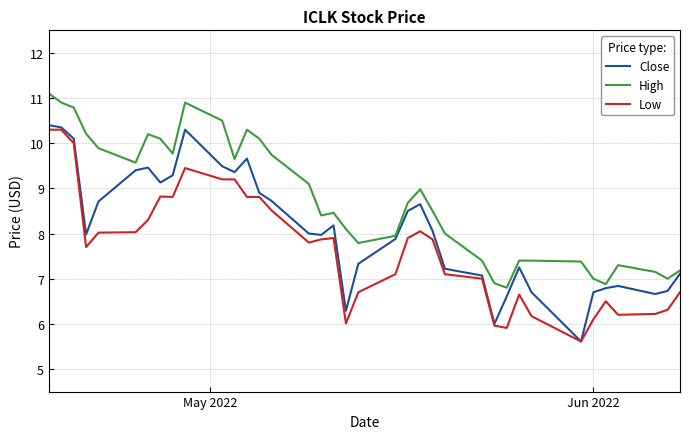

Is this an area chart (filled region under the line)?

No